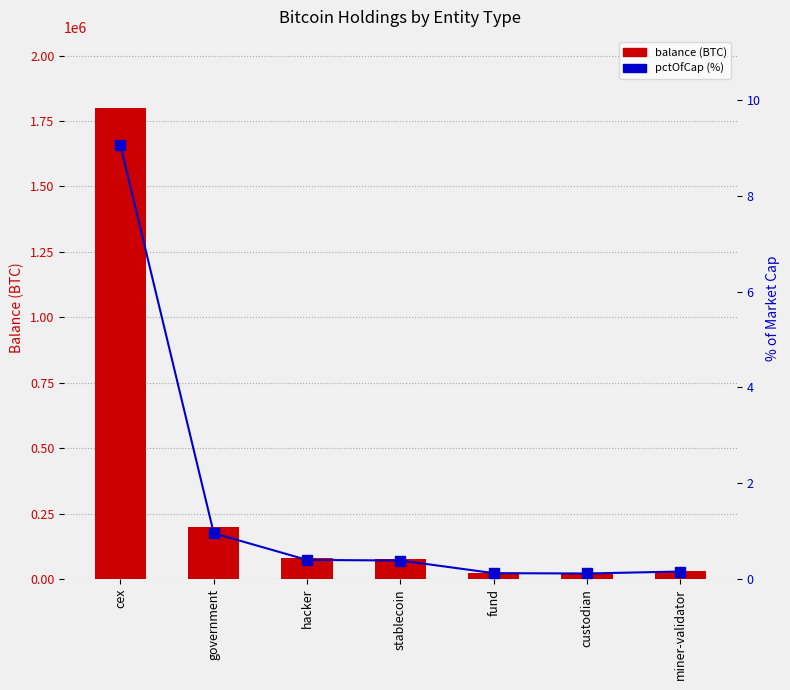

Which series has the largest total across all categories?

balance (BTC)